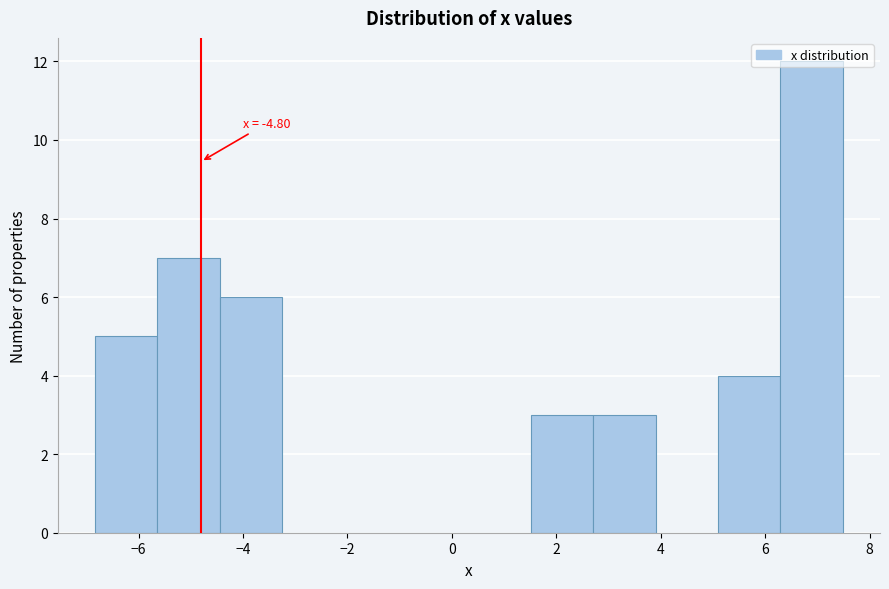

Over which range of the x-axis is the bar tallest?

6.2 to 7.4